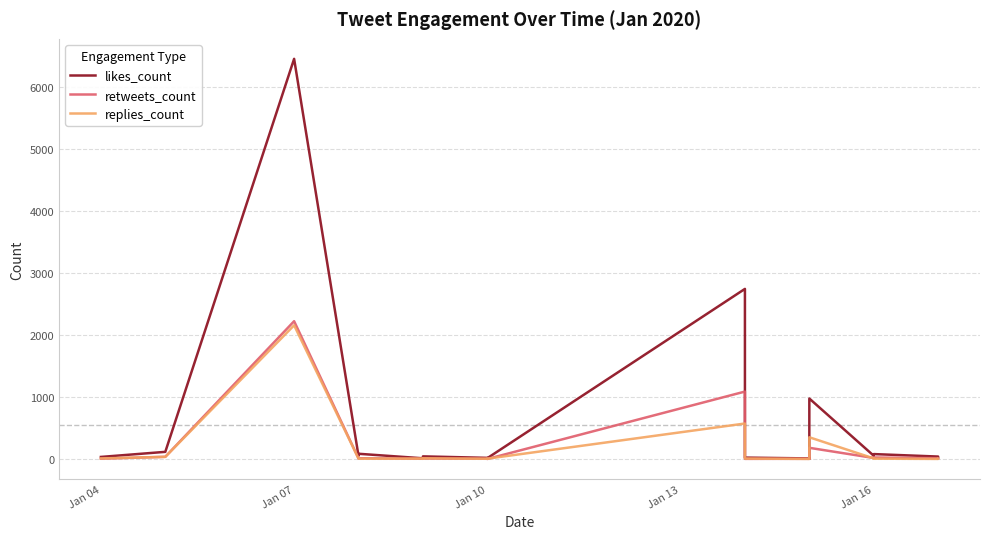

At how many categories does at least one series exceed 5790?

1